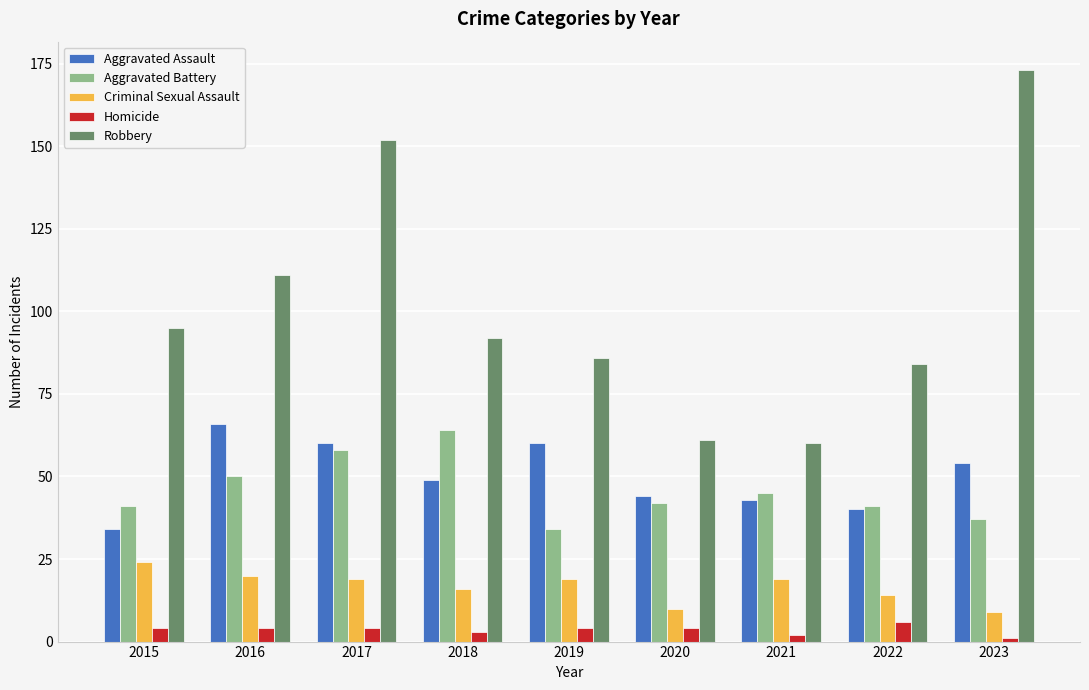

Are the bars horizontal?

No